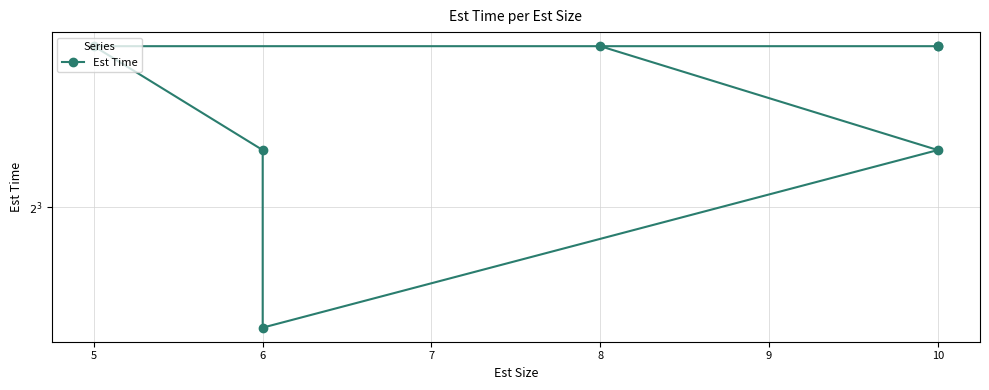

What is the sum of the values at 10 and 6?

20